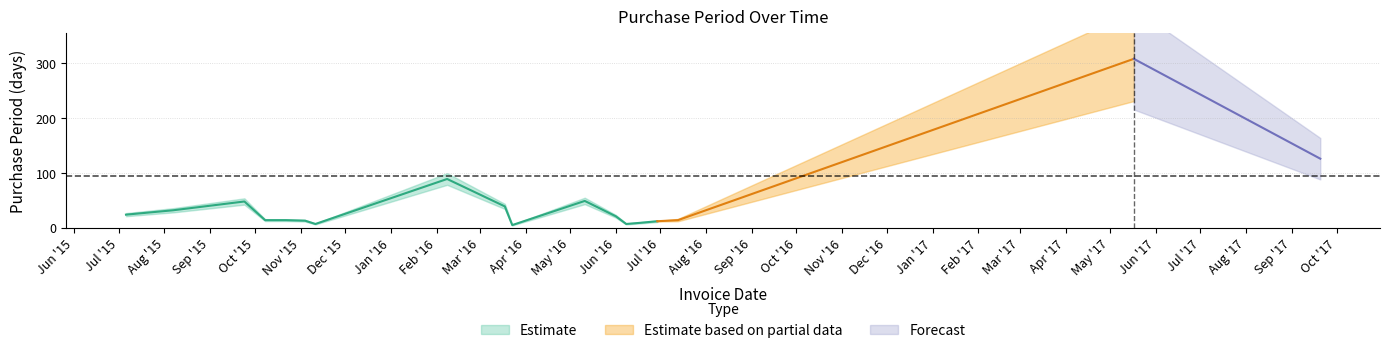

What is the label of the 9th point from the left?

2016-03-18